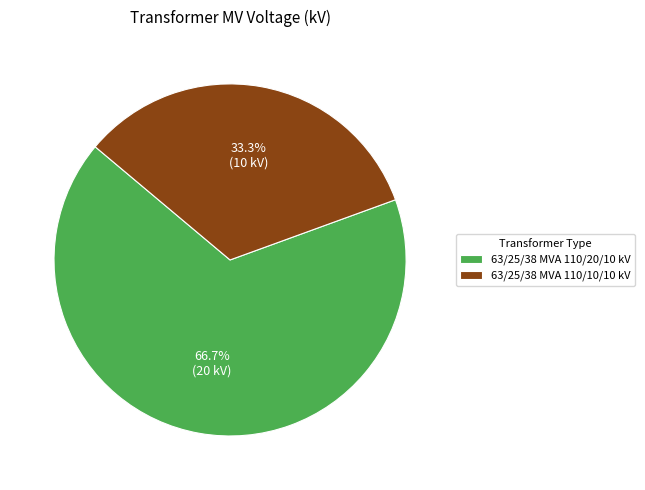

Which slice is the smallest?

63/25/38 MVA 110/10/10 kV